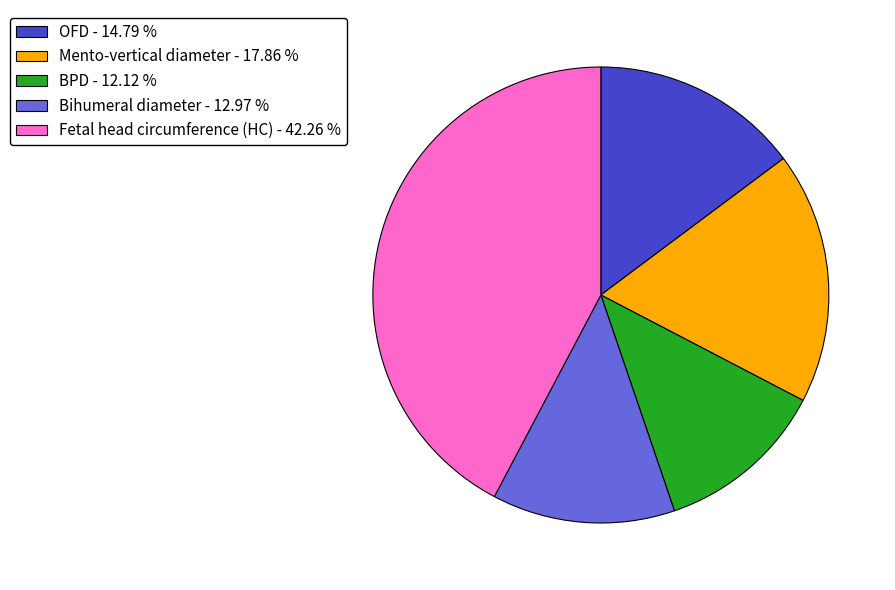

How many slices are in this pie chart?

5